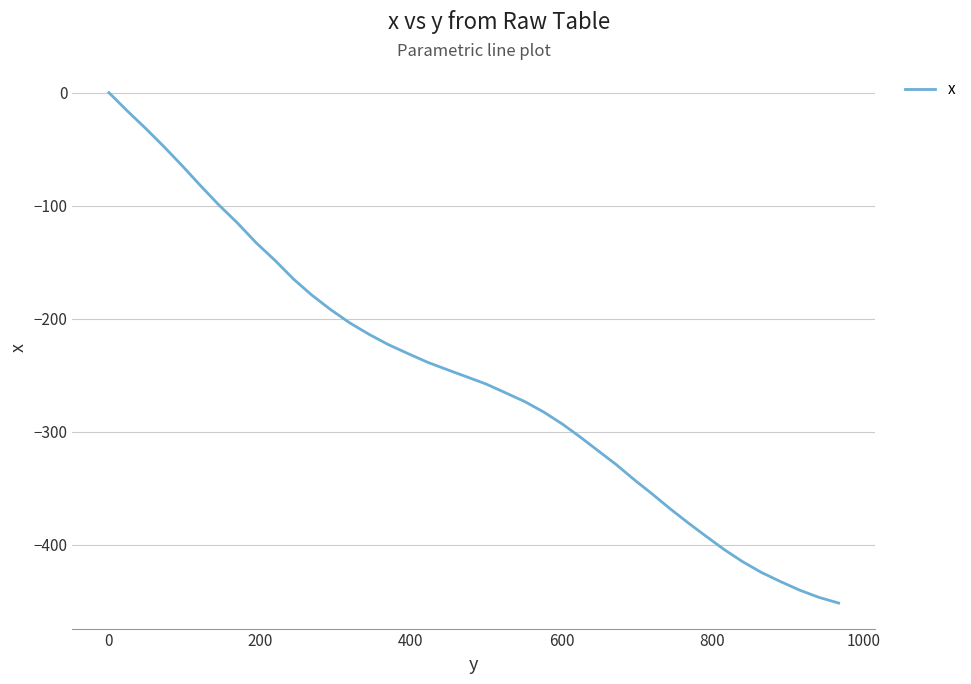

True or false: the data has more than 2 interior local peaks.

False